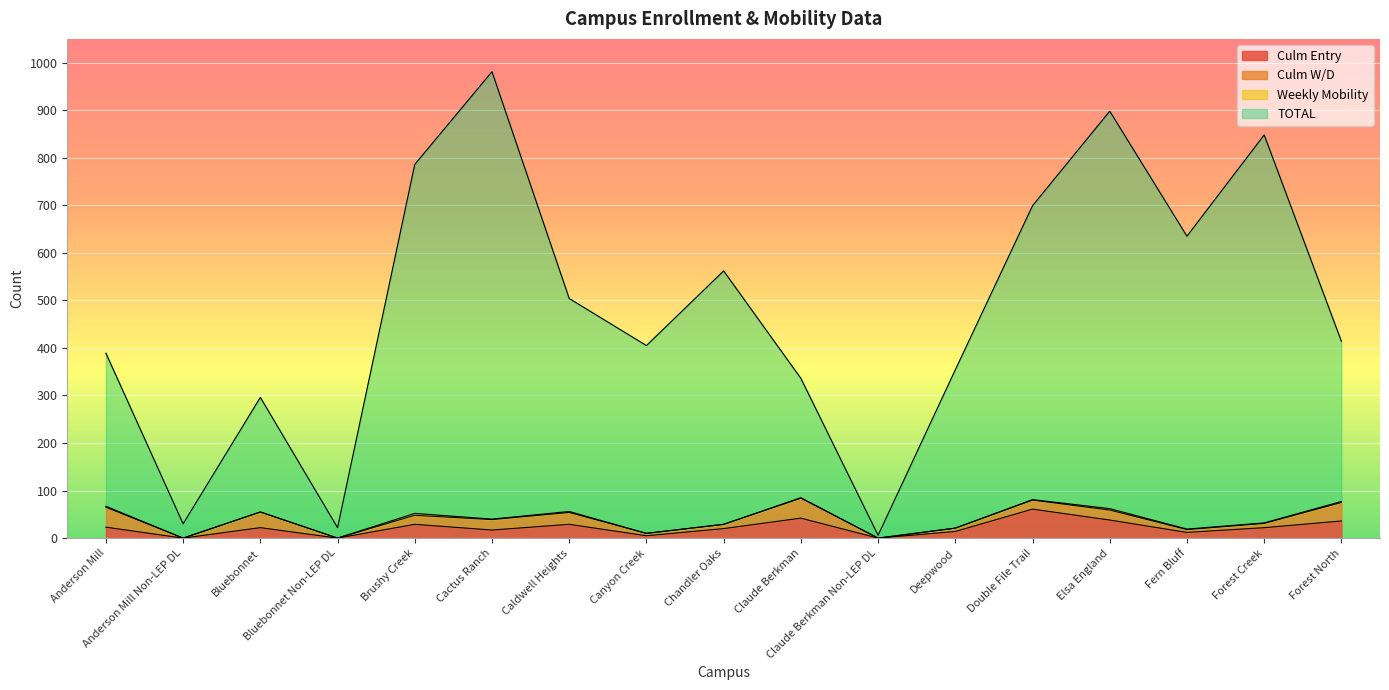

What is the maximum value for Culm Entry?

61